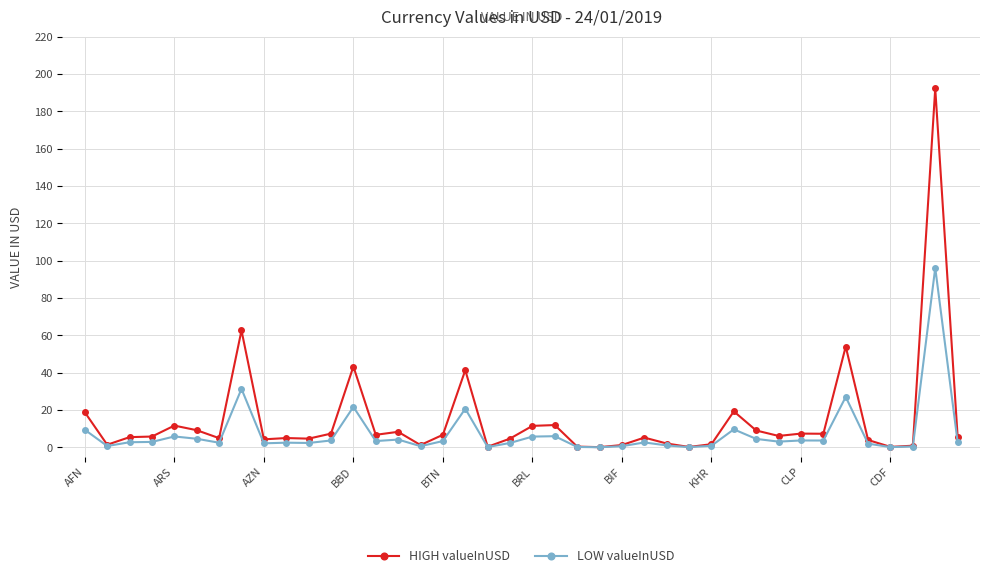

True or false: HIGH valueInUSD has more than 1 interior local peaks.

True